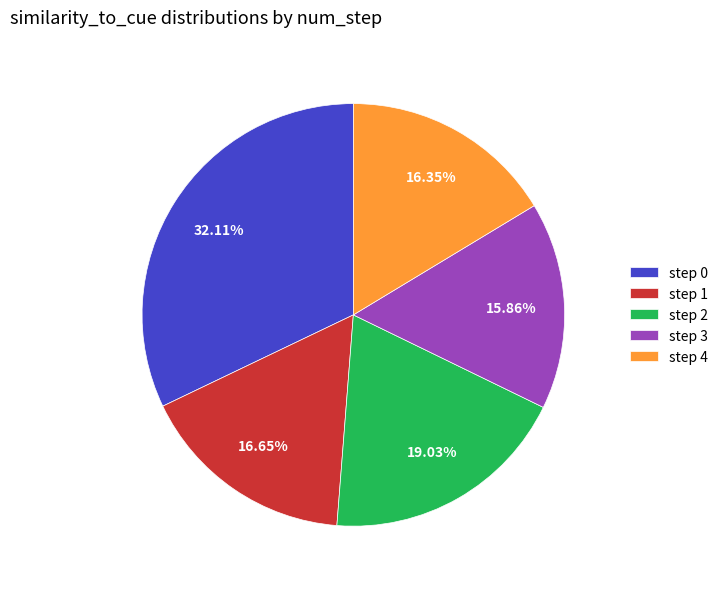

Is the sum of step 2 and step 4 greater than half?

No